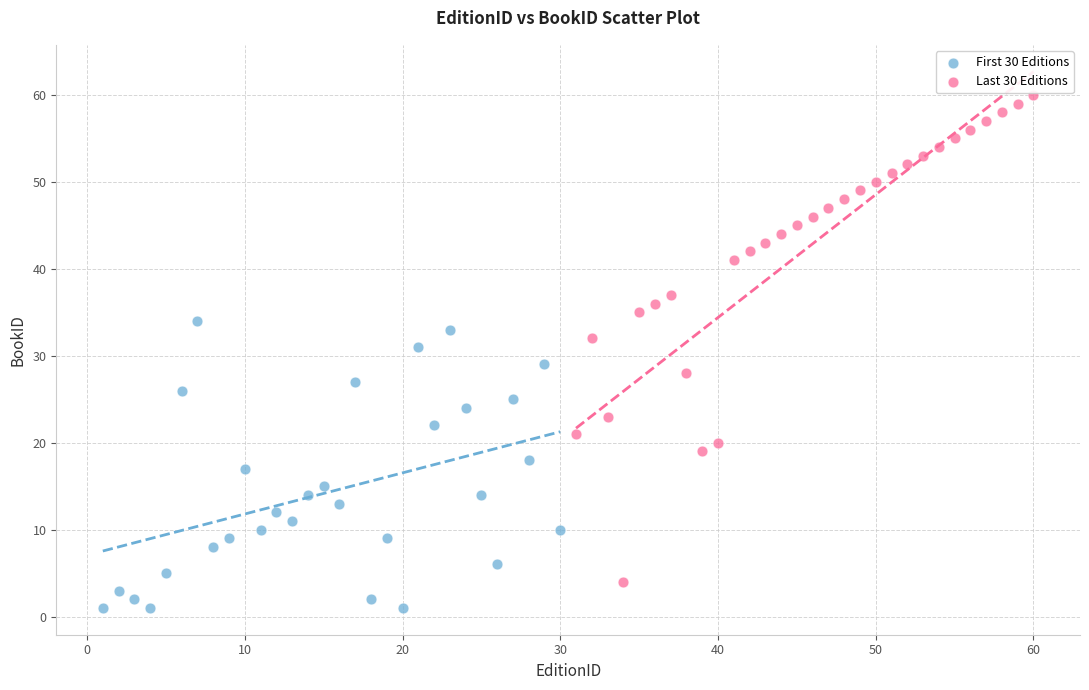

What are all the series names shown in the legend?

First 30 Editions, Last 30 Editions